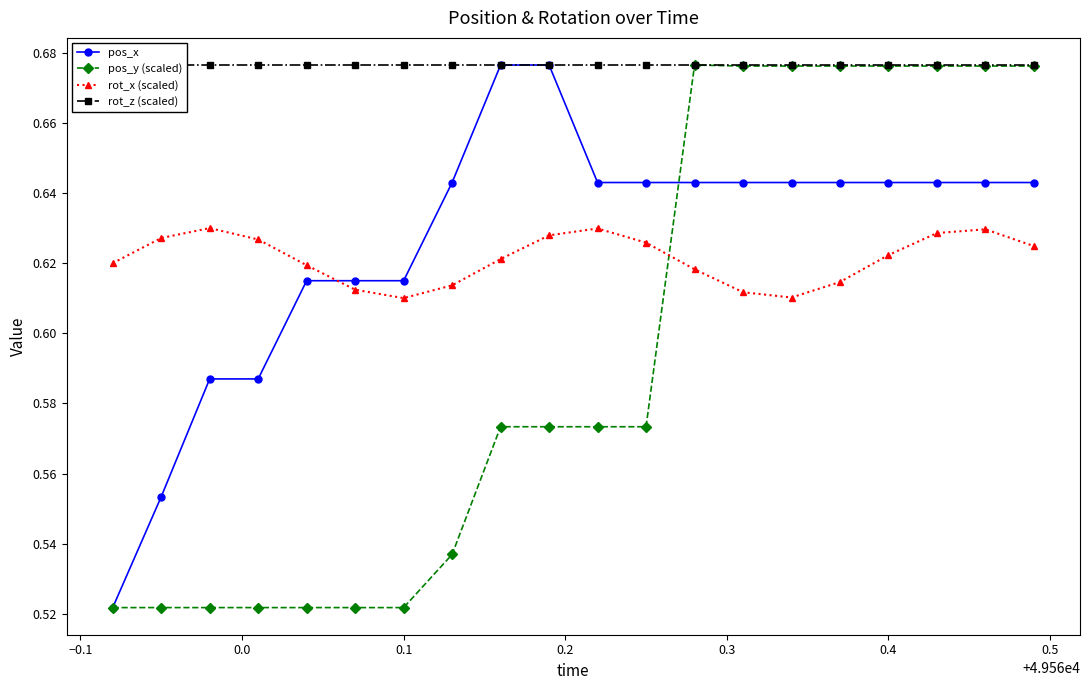

True or false: pos_x has a value of 0.9 at 0.1.

False